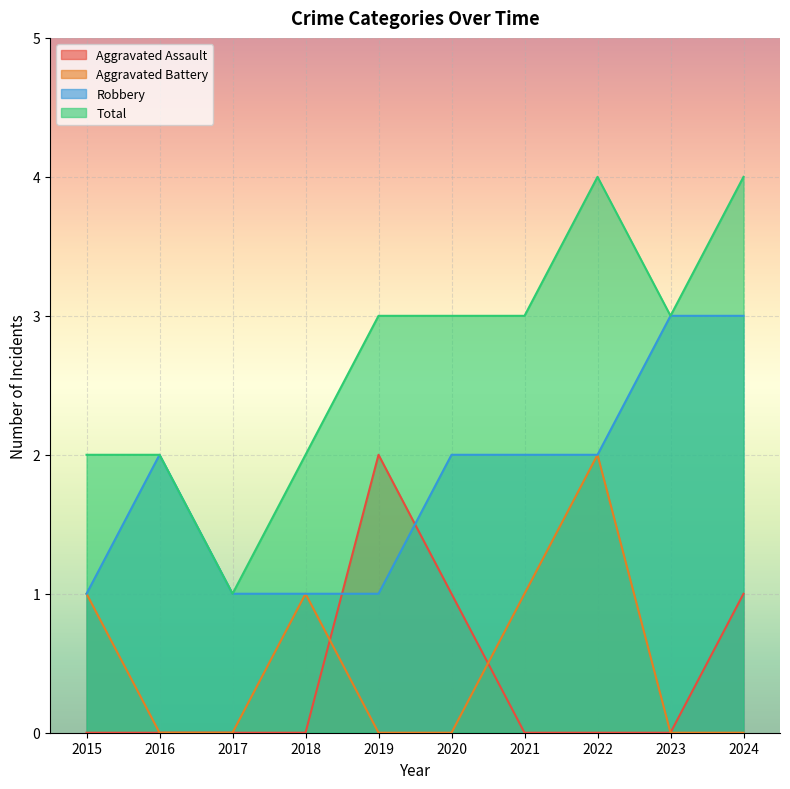

Which series has the largest total across all categories?

Total